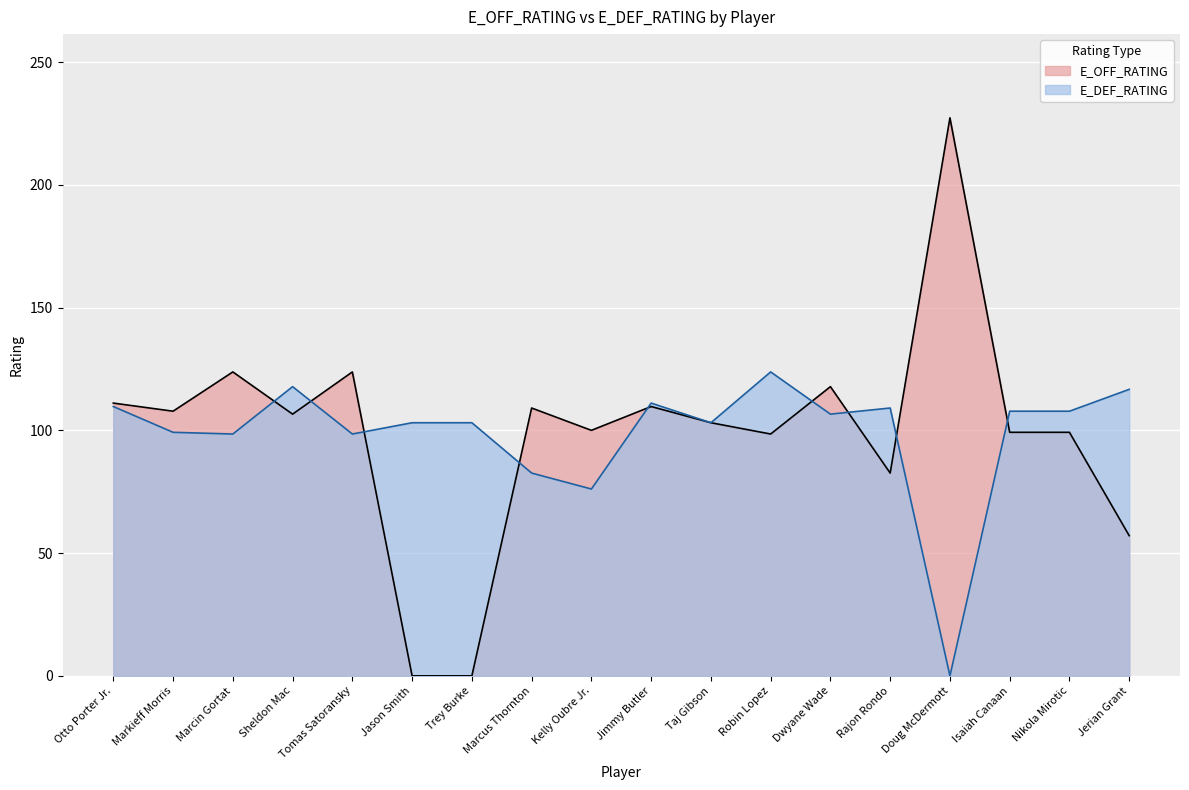

What are all the series names shown in the legend?

E_OFF_RATING, E_DEF_RATING